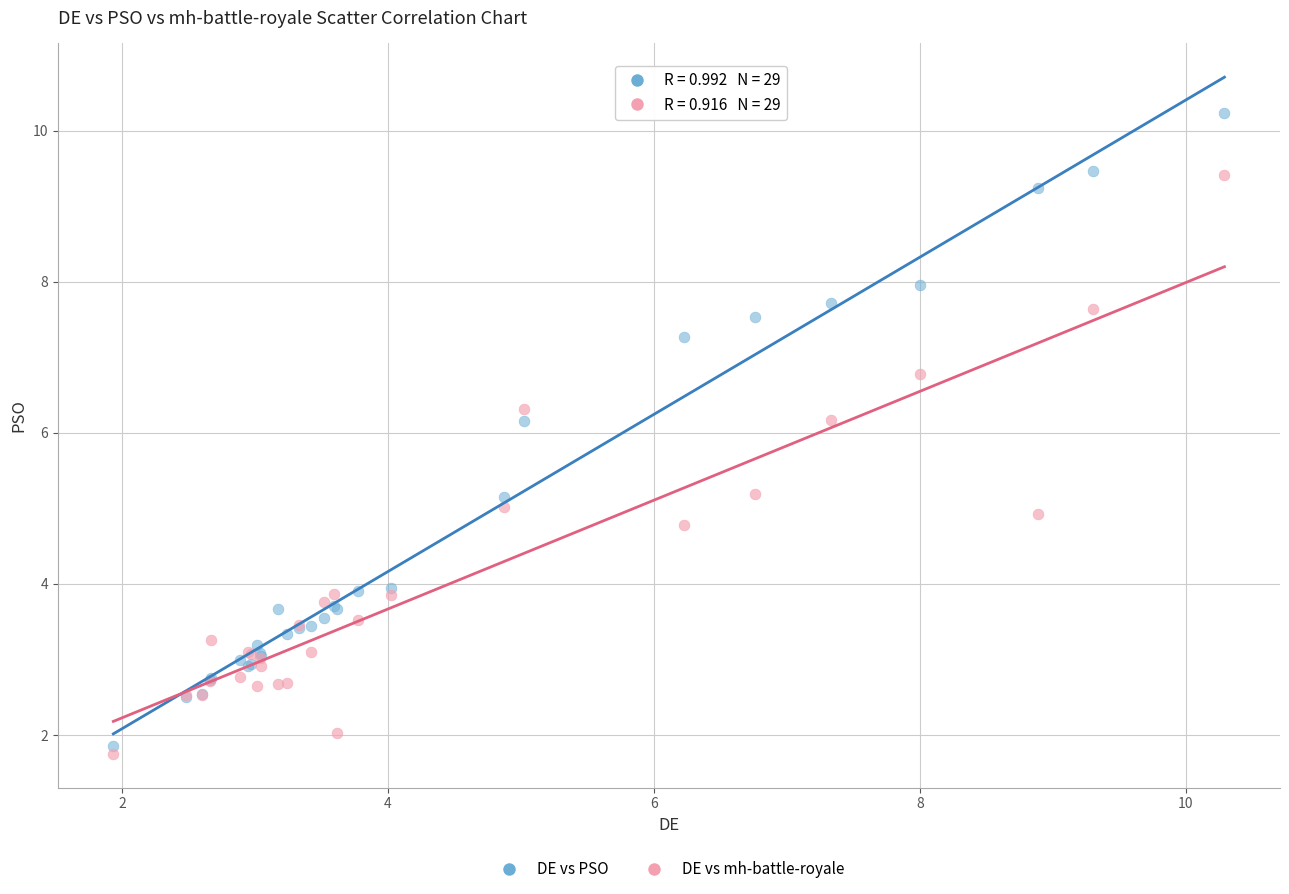

Which series has the largest Y range (max minus min)?

DE vs PSO